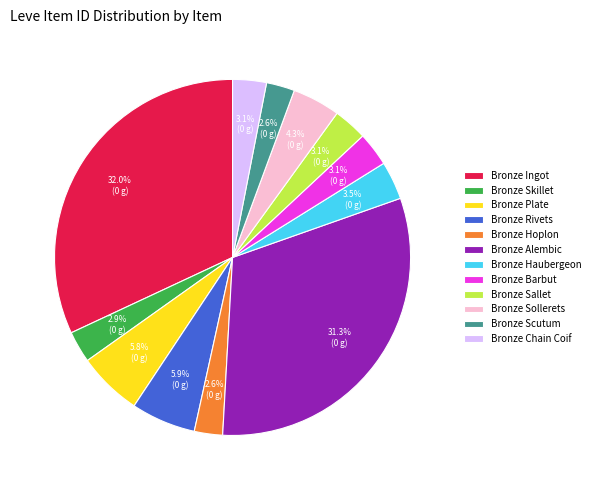

Is there a majority slice in this chart?

No